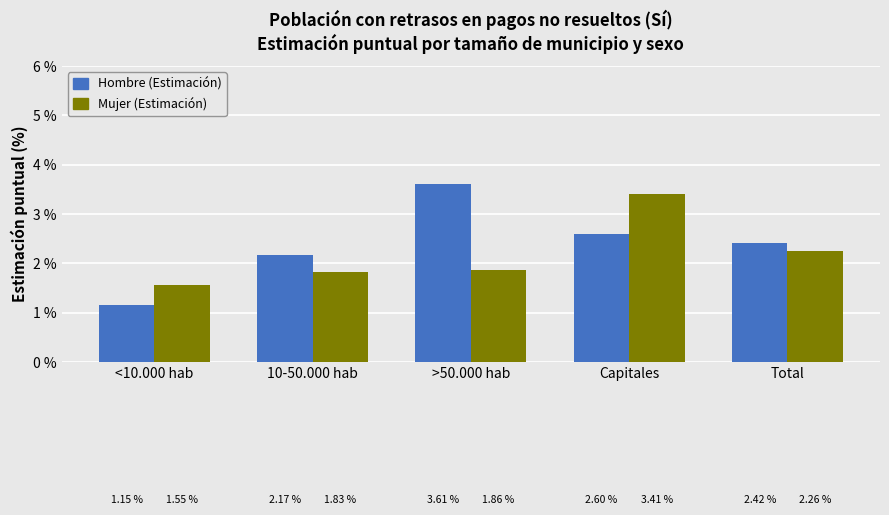

Rank the series at >50.000 hab from highest to lowest value.

Hombre (Estimación), Mujer (Estimación)